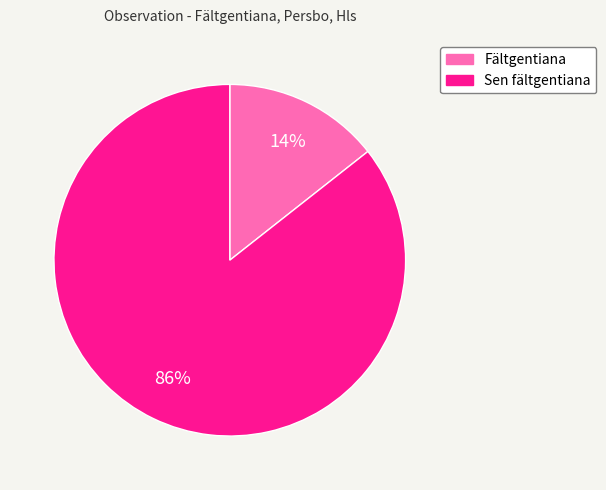

Does any single category account for the majority?

Yes